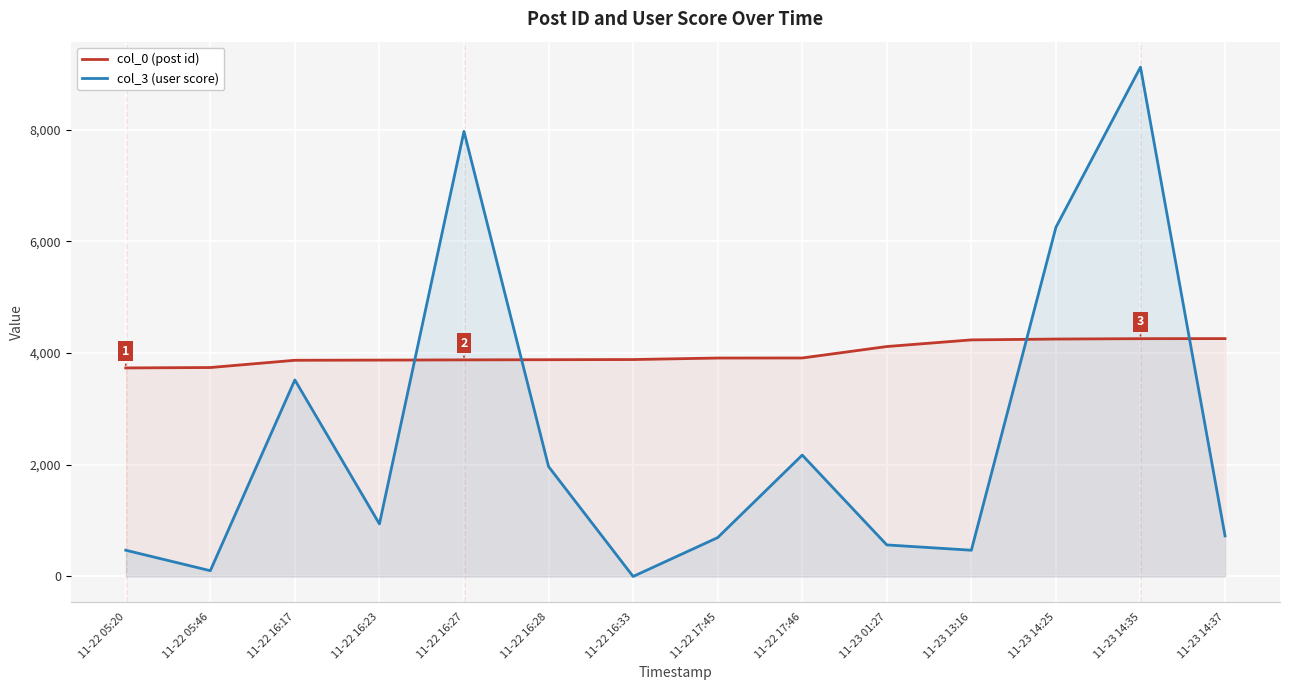

Reading left to right, list all the values displayed in this chart.

col_0 (post id): 3735	3742	3872	3875	3879	3882	3885	3912	3913	4118	4237	4252	4259	4260
col_3 (user score): 470	103	3520	941	7971	1969	0	696	2174	565	470	6254	9122	727